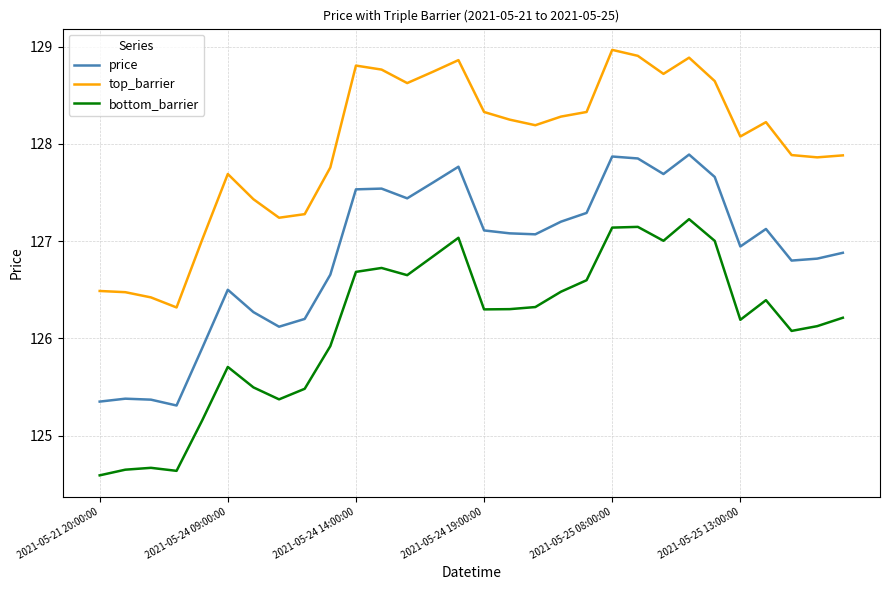

What is the difference between the maximum and minimum values in the top_barrier series?

2.6